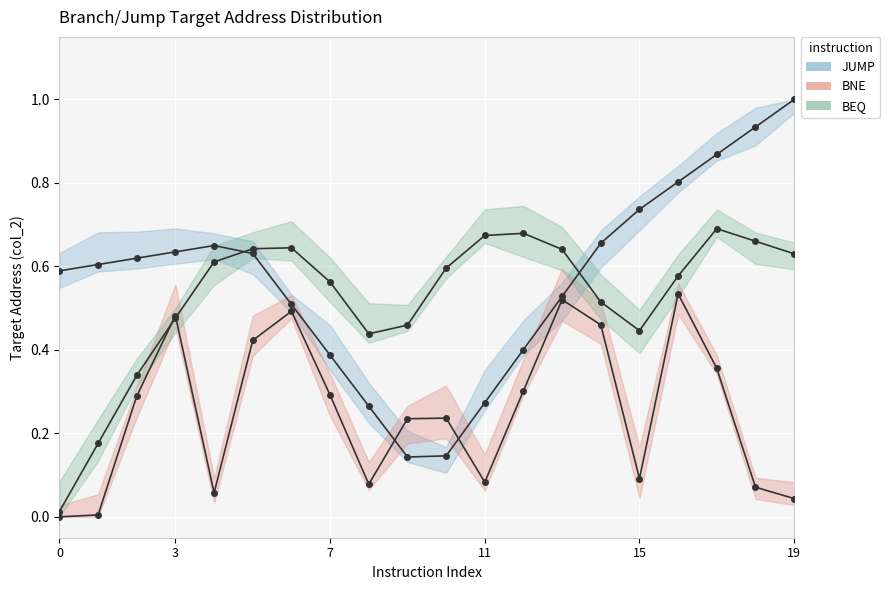

What are all the series names shown in the legend?

JUMP, BNE, BEQ